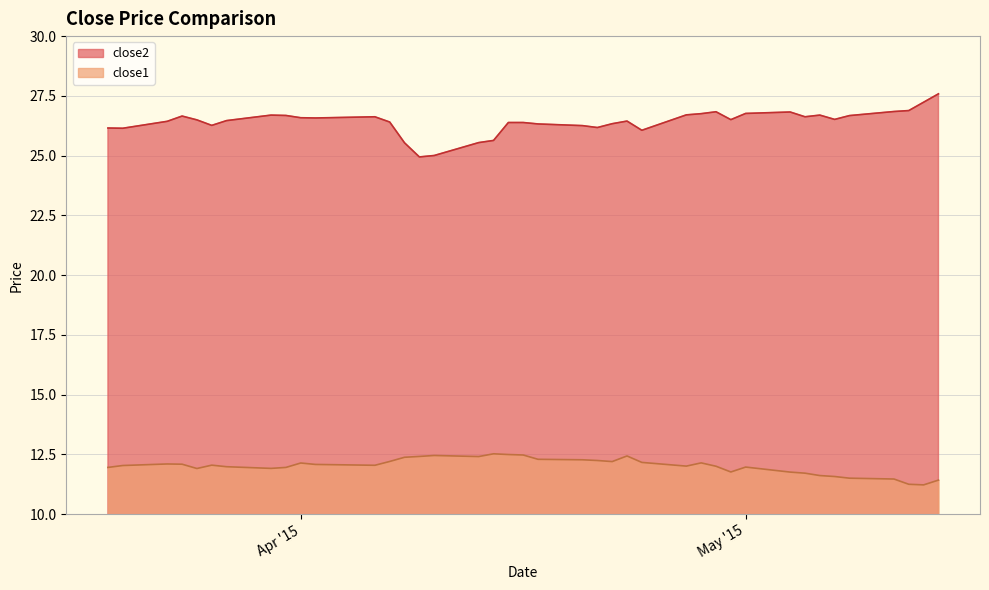

At which category does close1 reach its first local peak?

2015-03-23